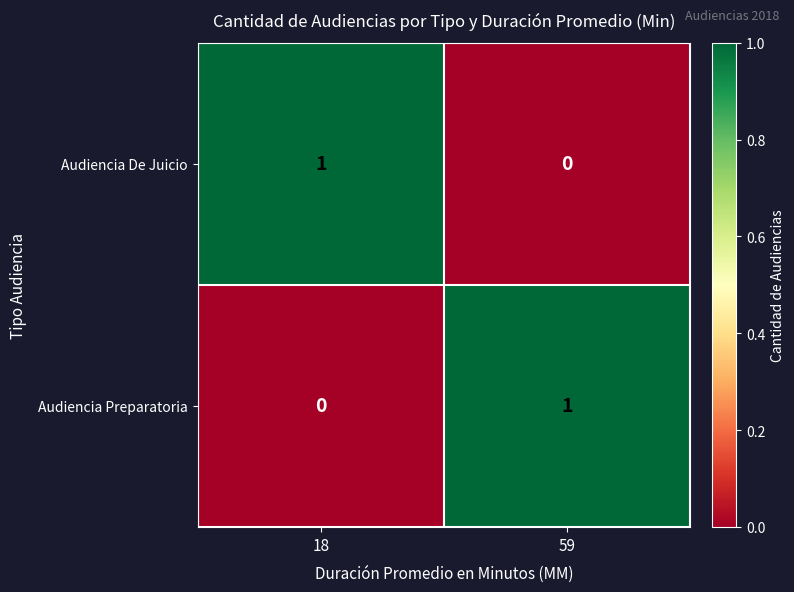

At which label does Audiencia Preparatoria reach its minimum?

18